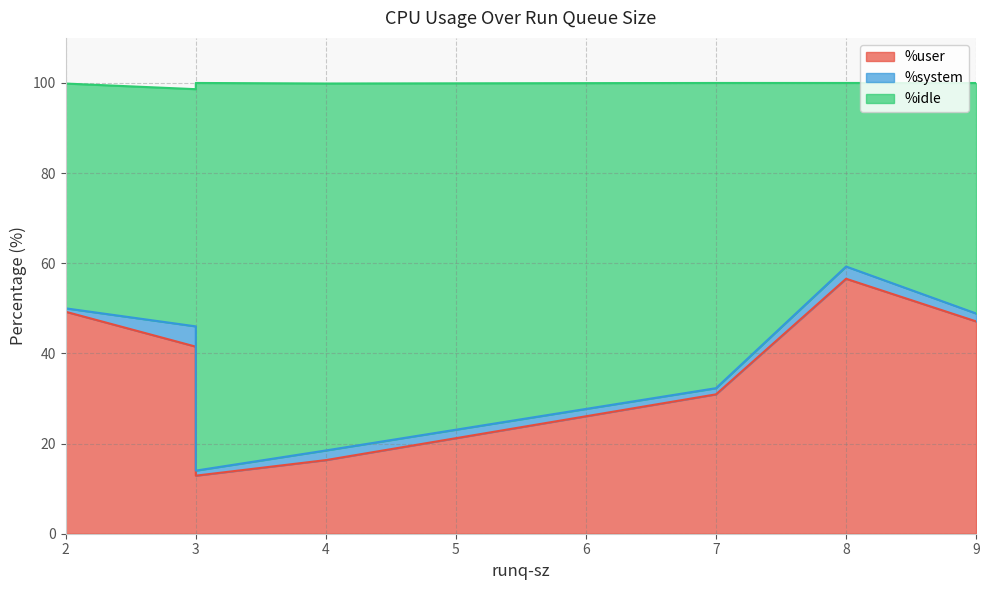

Which label corresponds to the smallest value in the chart?

2